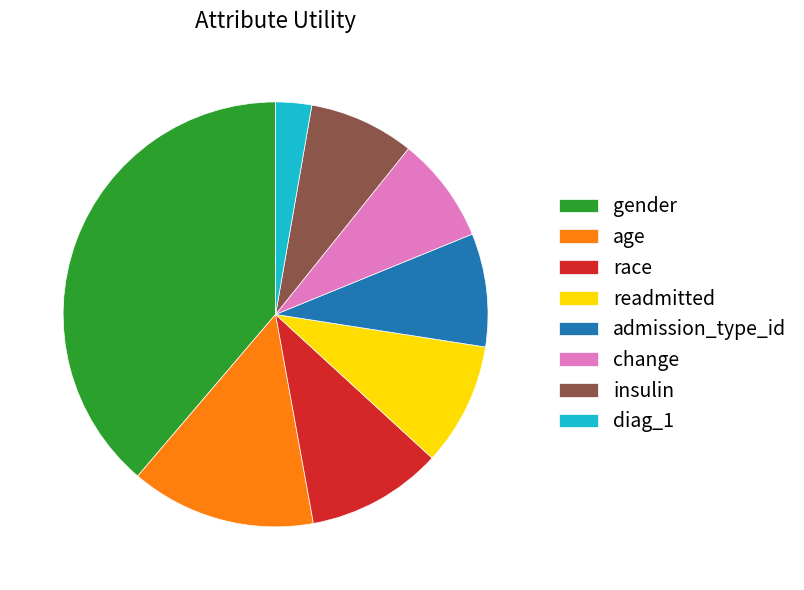

The admission_type_id slice represents 1% of the pie. True or false?

False